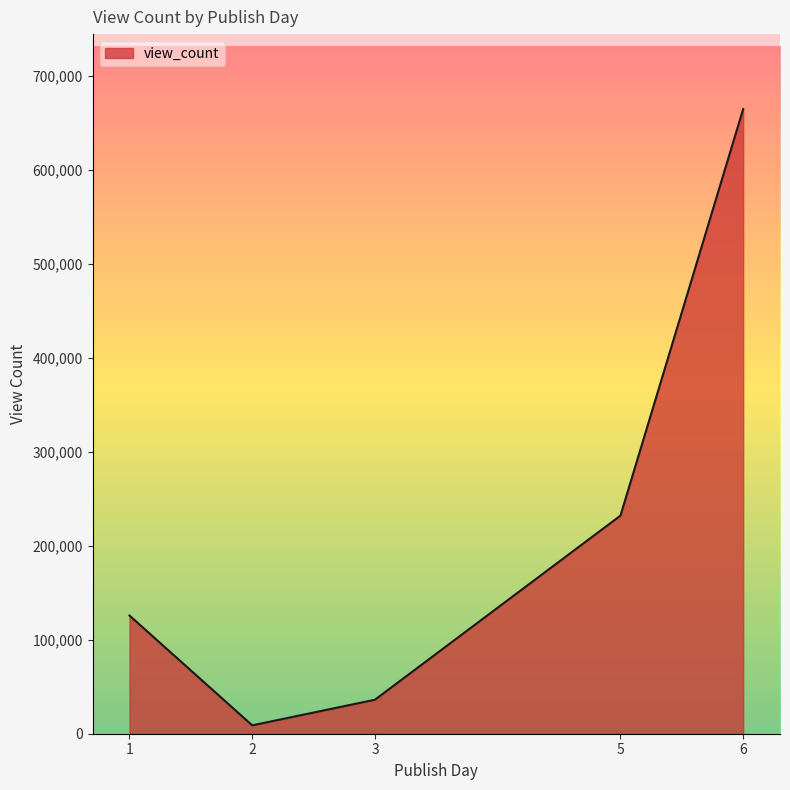

How many distinct data groups are displayed?

1